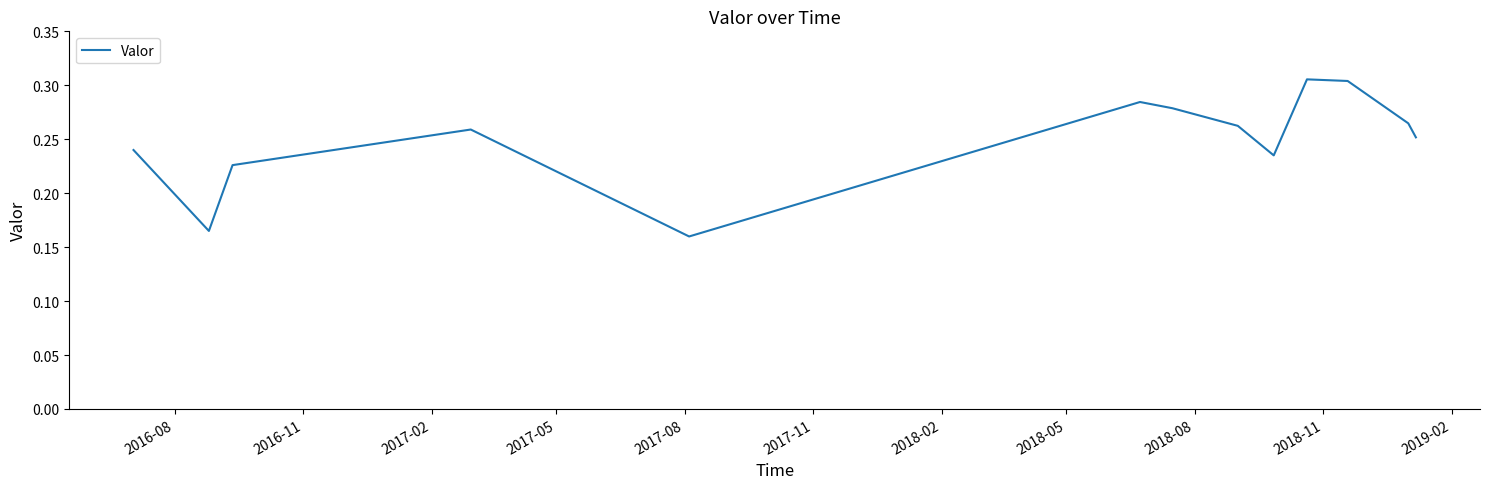

Reading left to right, list all the values displayed in this chart.

0.2	0.2	0.2	0.3	0.2	0.3	0.3	0.3	0.2	0.3	0.3	0.3	0.3